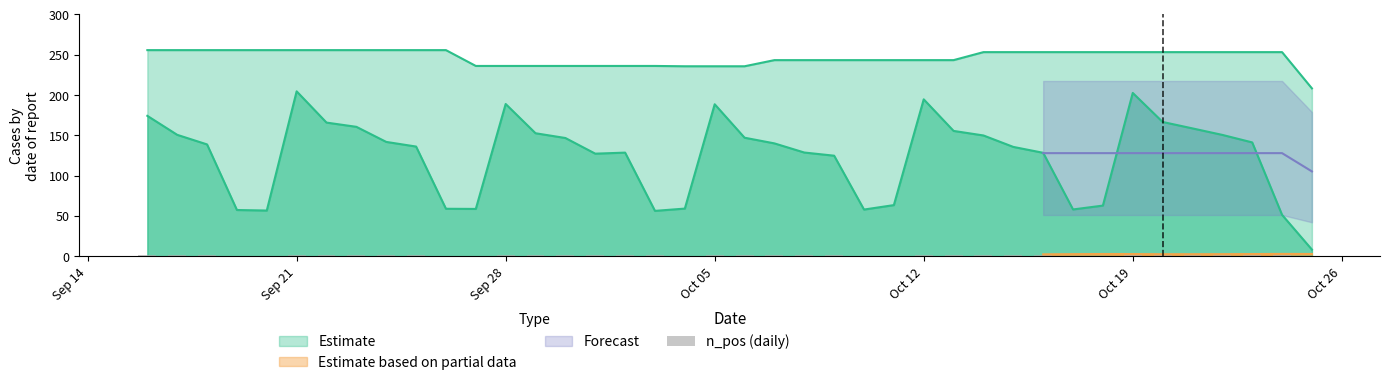

How many values are below 1?

11